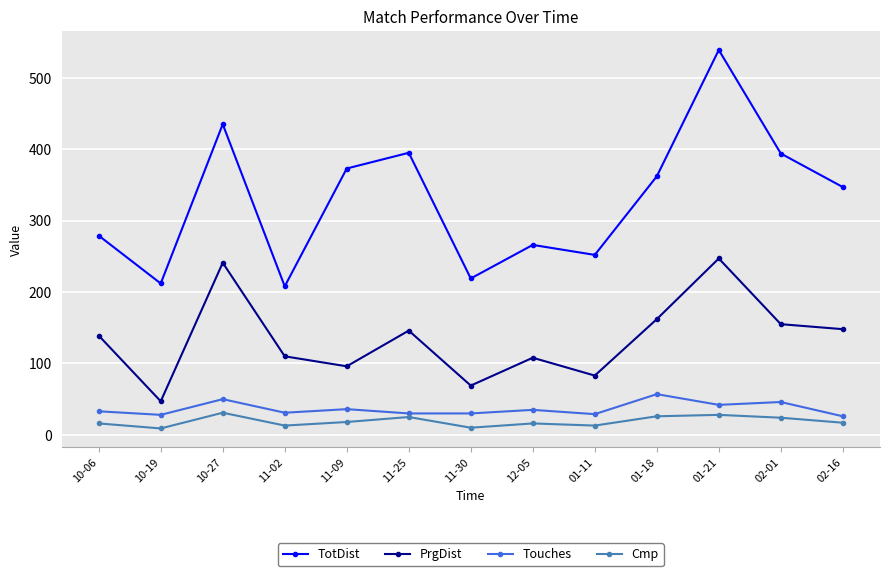

Which series has the widest spread of values?

TotDist